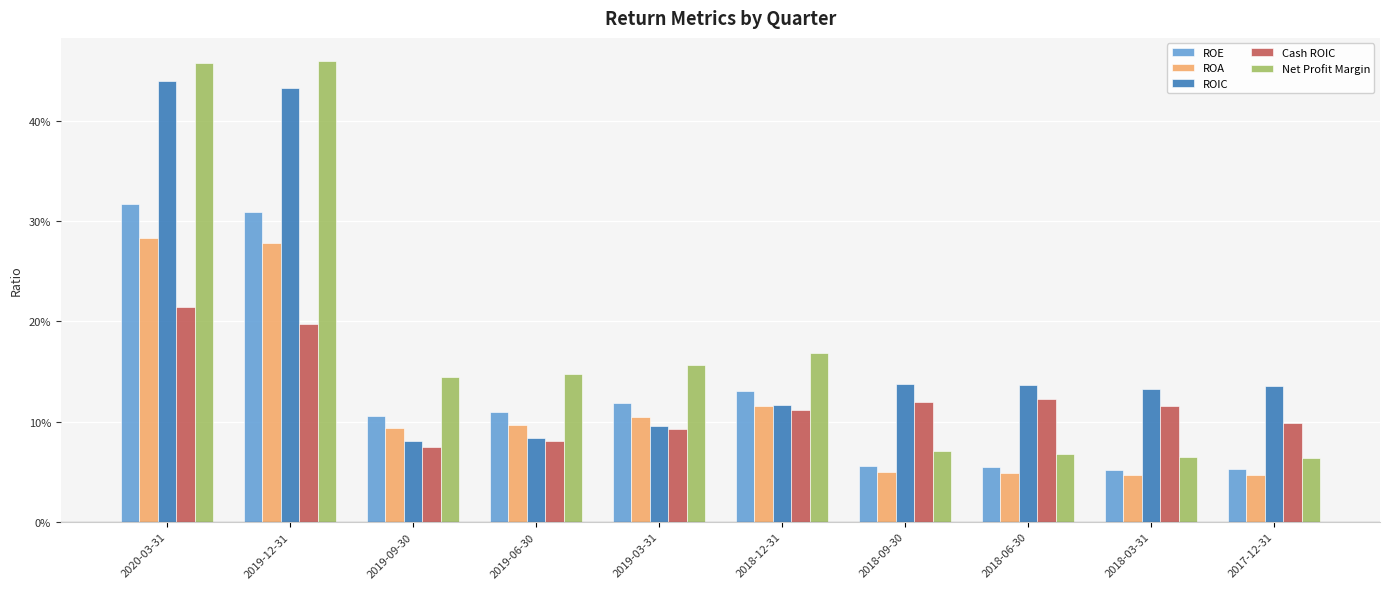

What is the difference between the maximum and minimum values in the Cash ROIC series?

0.1